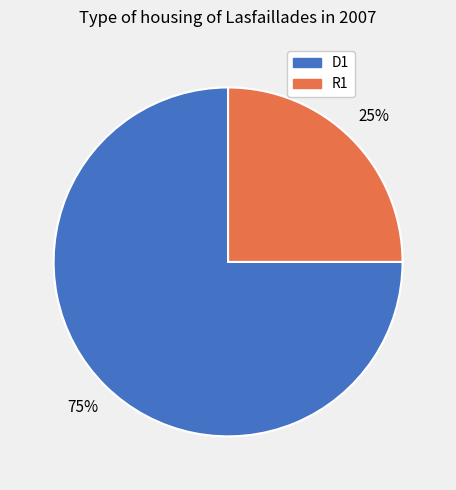

What is the smallest slice in the pie chart?

R1